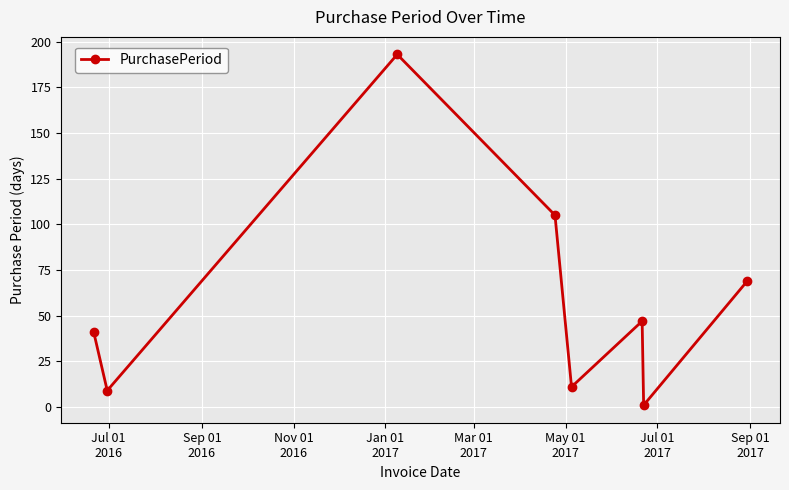

How many points are lower than both their immediate neighbors (excluding endpoints)?

3